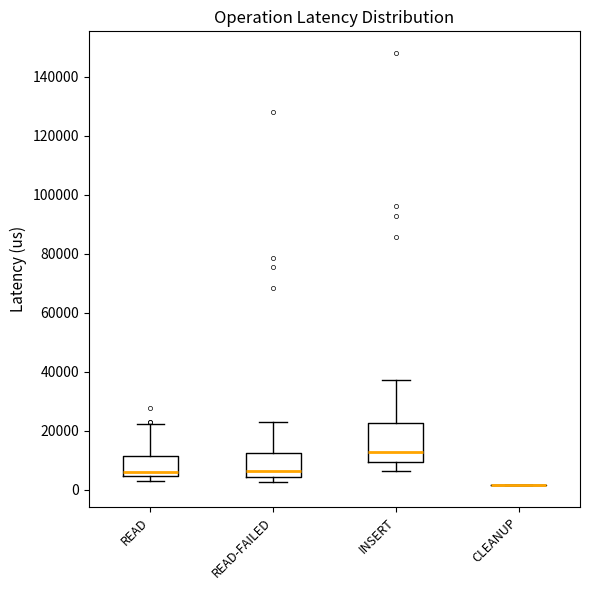

Comparing the boxes themselves (not the whiskers), which one is the tallest?

INSERT